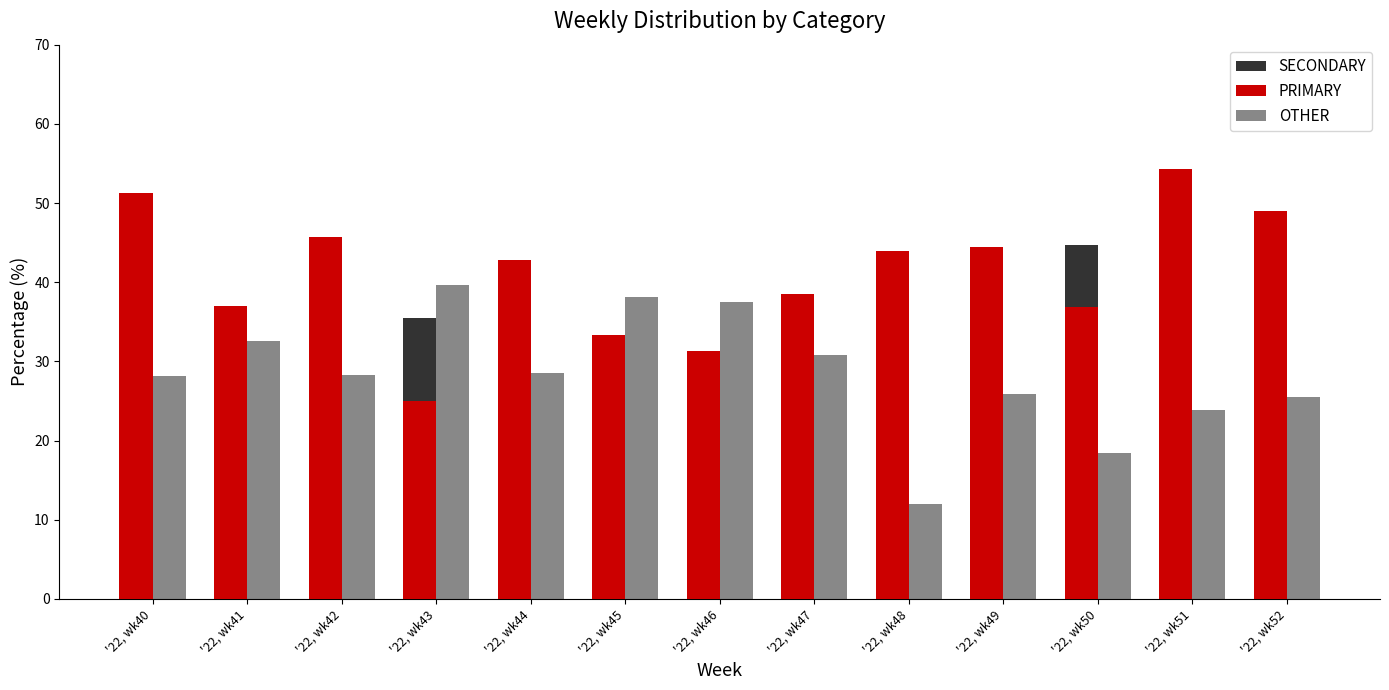

At how many categories does at least one series exceed 27?

13